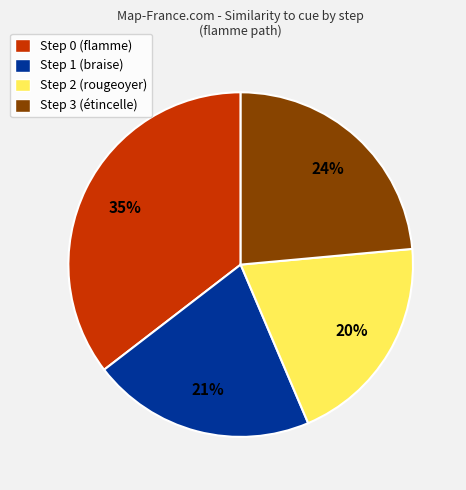

How many slices are in this pie chart?

4